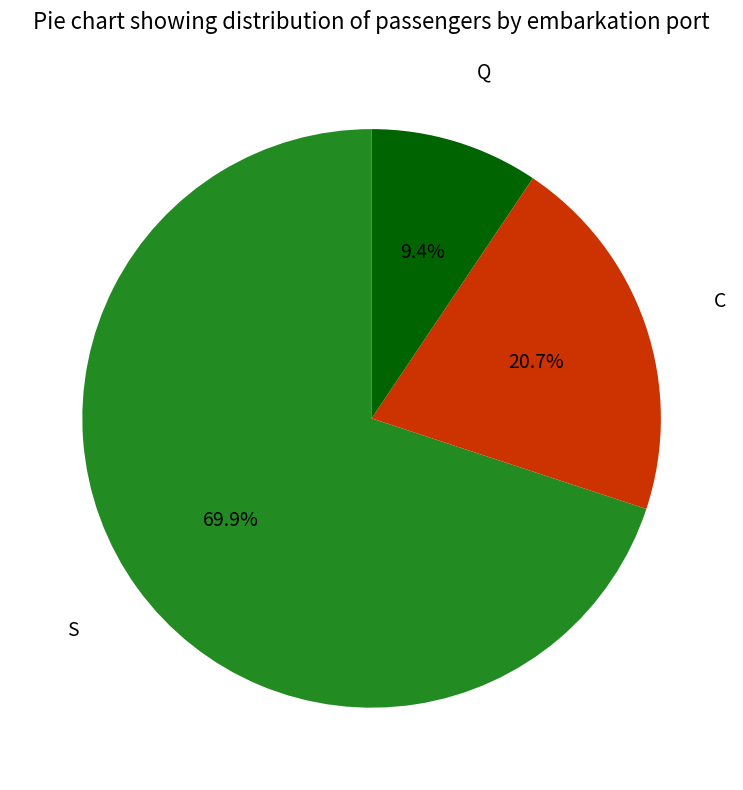

Rank the categories by value from lowest to highest.

Q, C, S